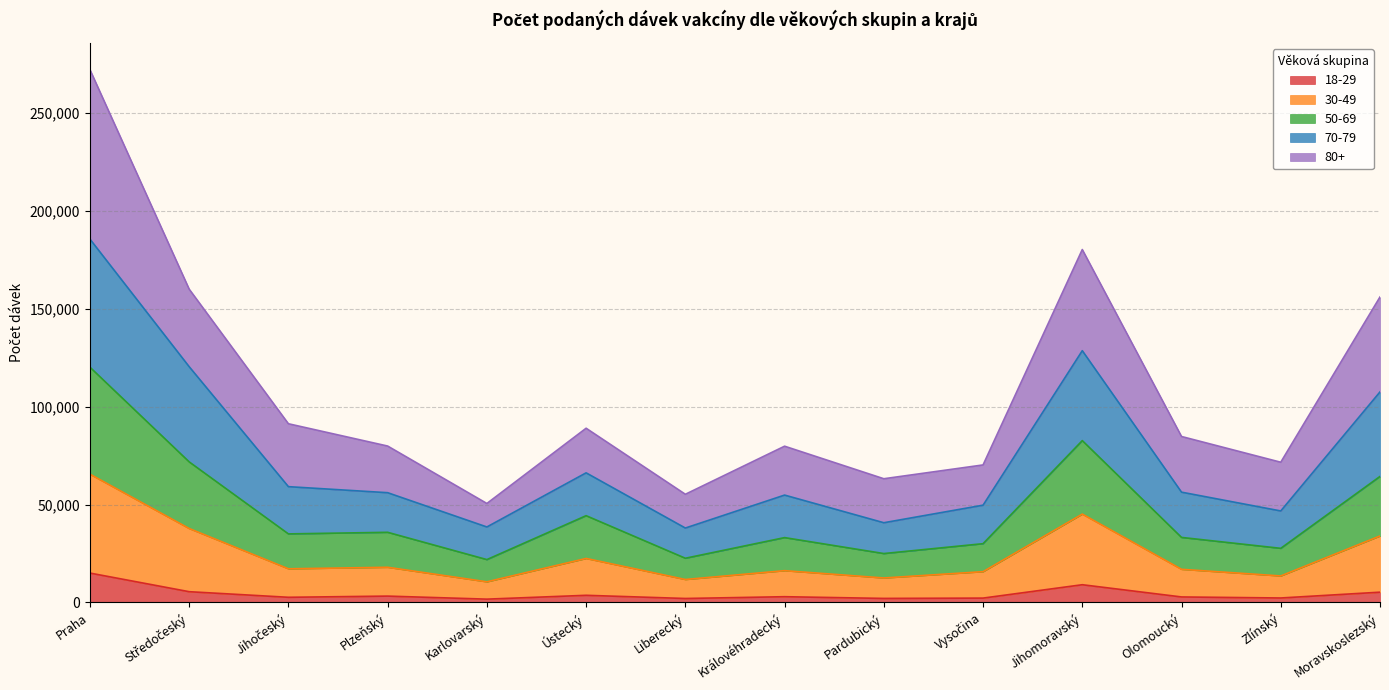

Which label corresponds to the largest value in the chart?

Praha